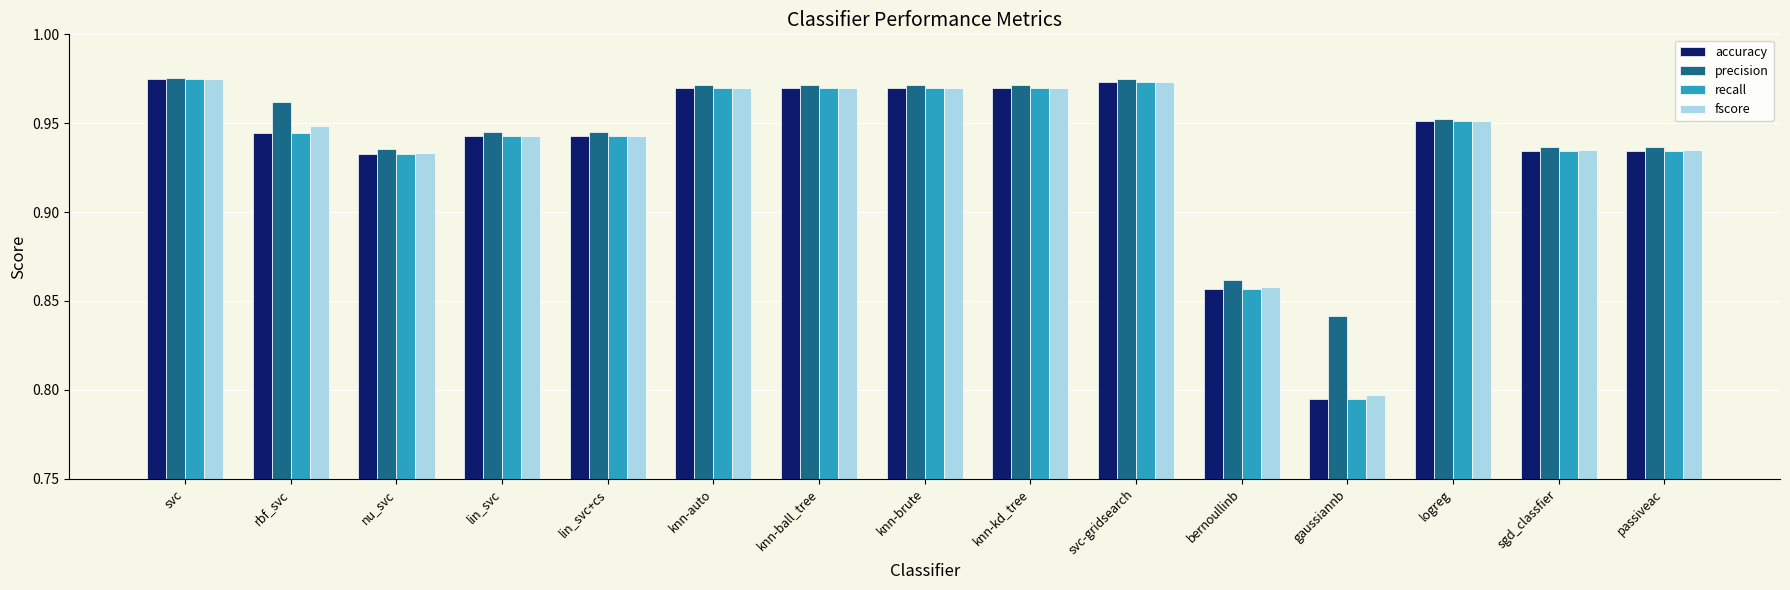

The fscore series shows 0.5 at rbf_svc. True or false?

False